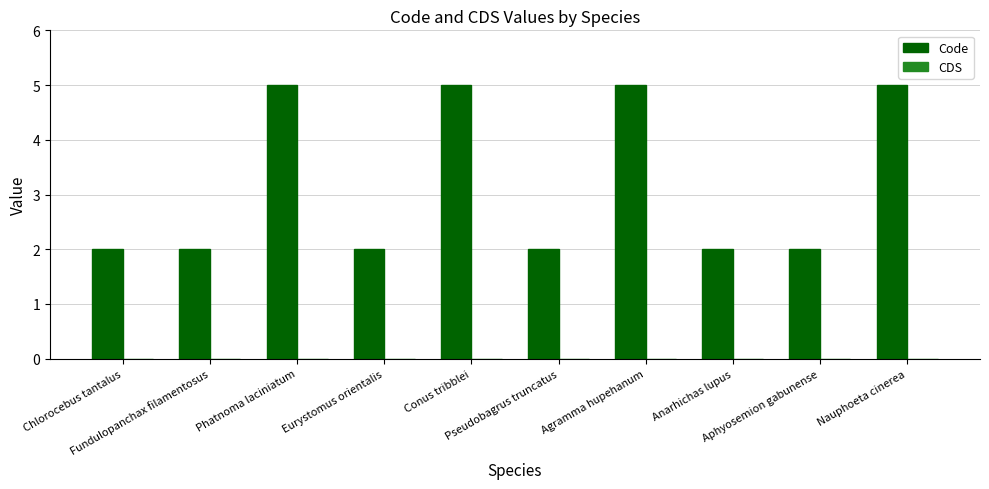

What is the greatest value displayed?

5